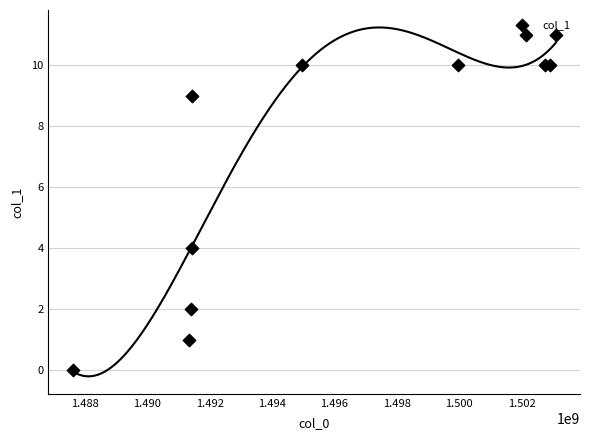

What Y value in the scatter plot is closest to 5?

4